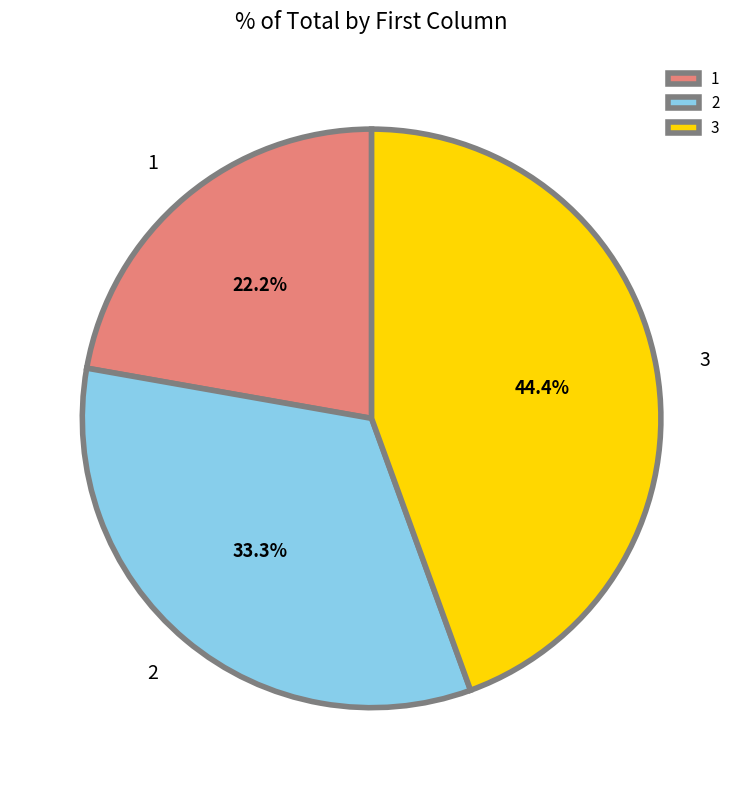

The 2 slice represents 28% of the pie. True or false?

False